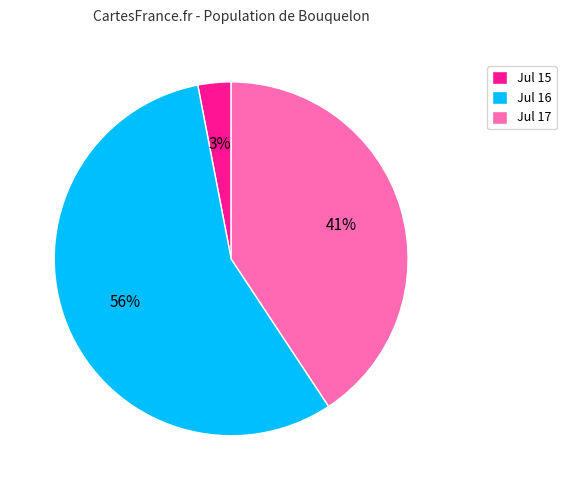

Which slice is the largest?

Jul 16